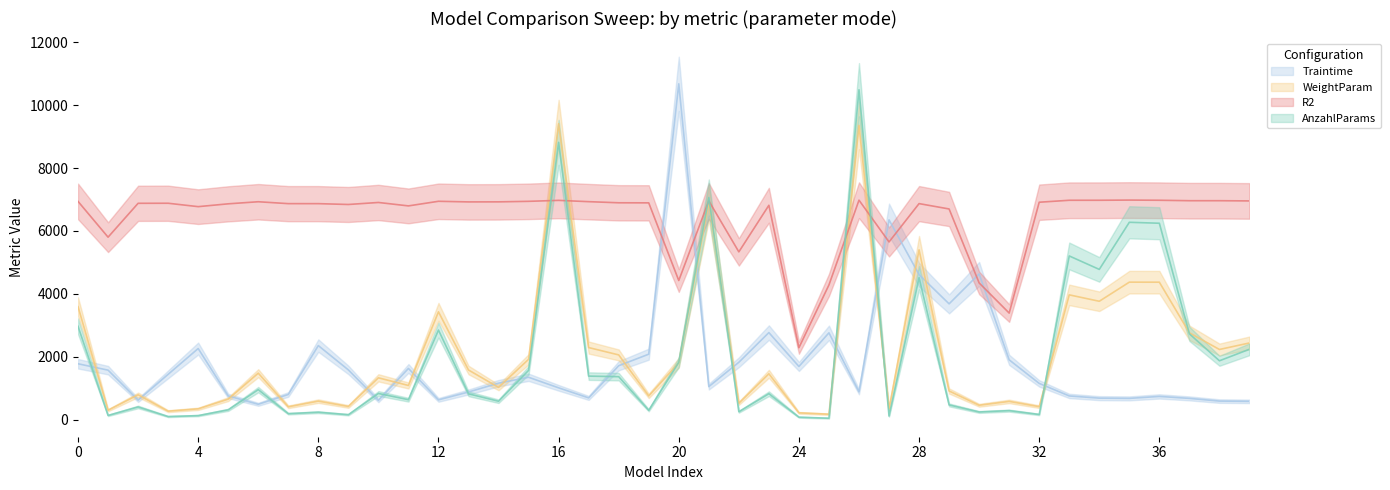

At how many categories does at least one series exceed 10180?

2